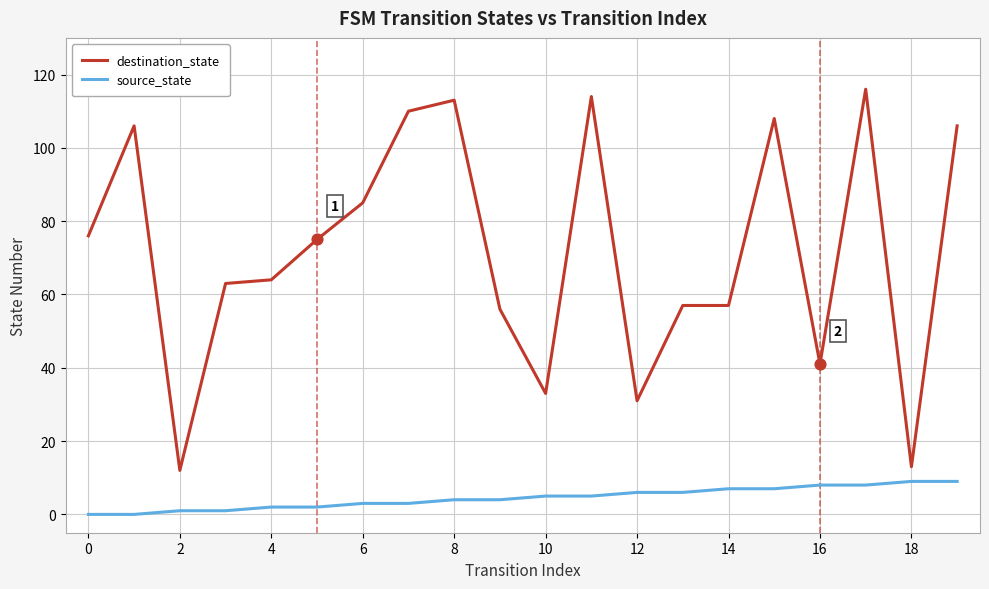

List the series in order of their peak value, highest first.

destination_state, source_state